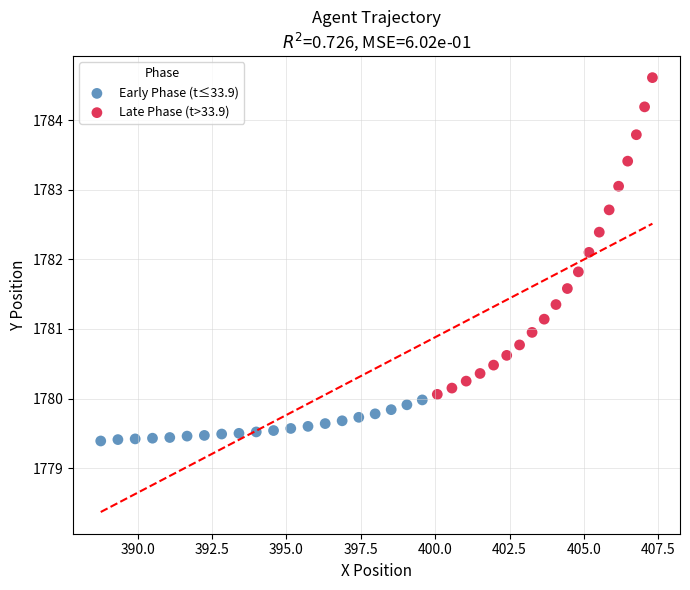

Which series has the largest Y range (max minus min)?

Late Phase (t>33.9)